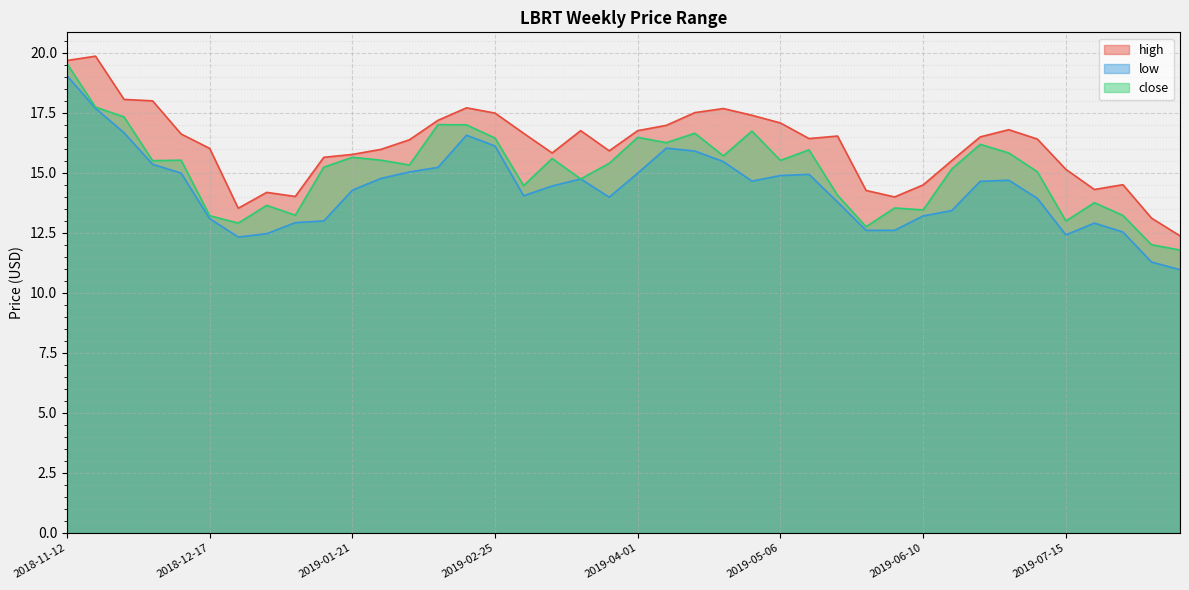

True or false: high and low cross at least once.

False